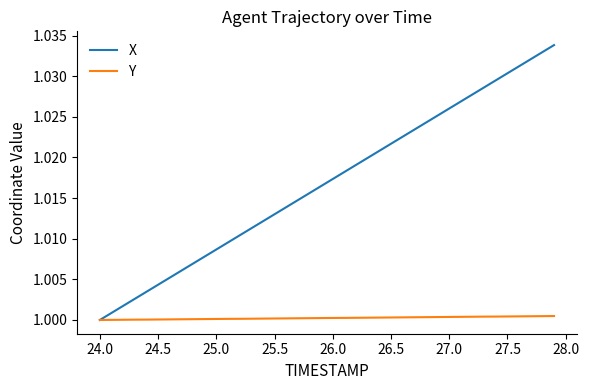

List the series in order of their peak value, highest first.

X, Y